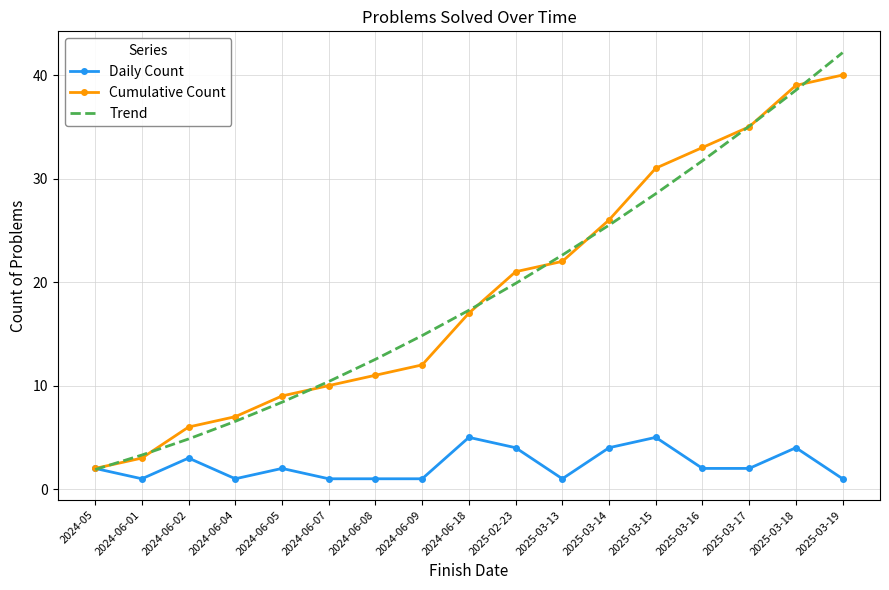

What position from the left is 2025-03-13?

11